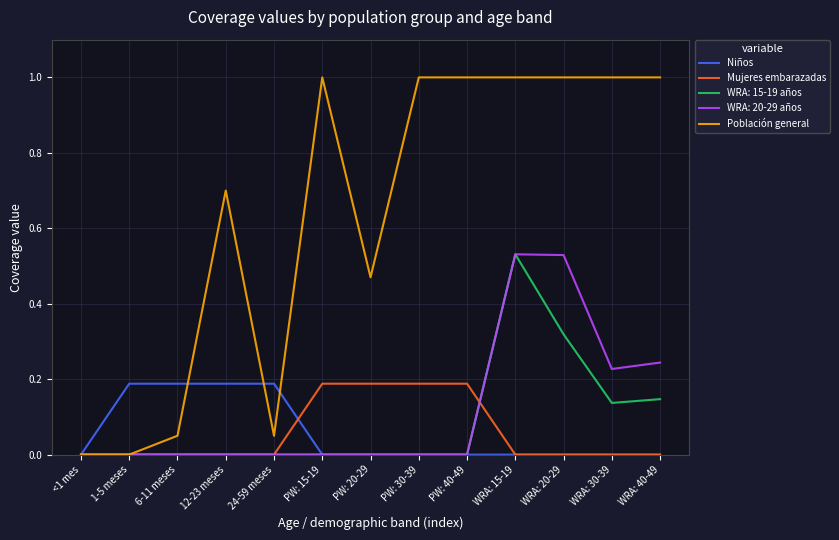

Which series has the largest range (max minus min)?

Población general